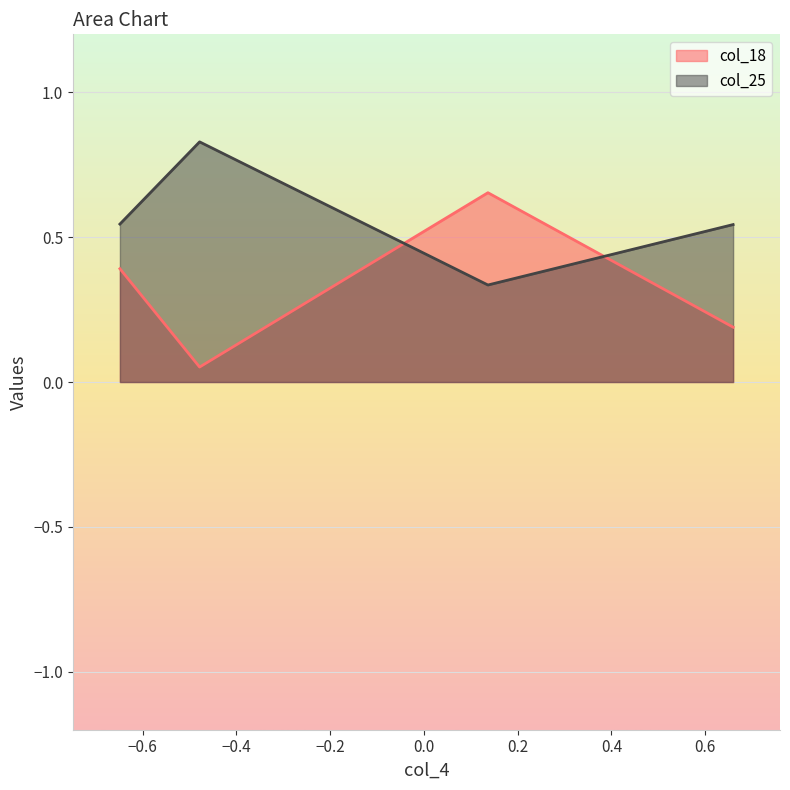

True or false: col_18 and col_25 cross at least once.

True